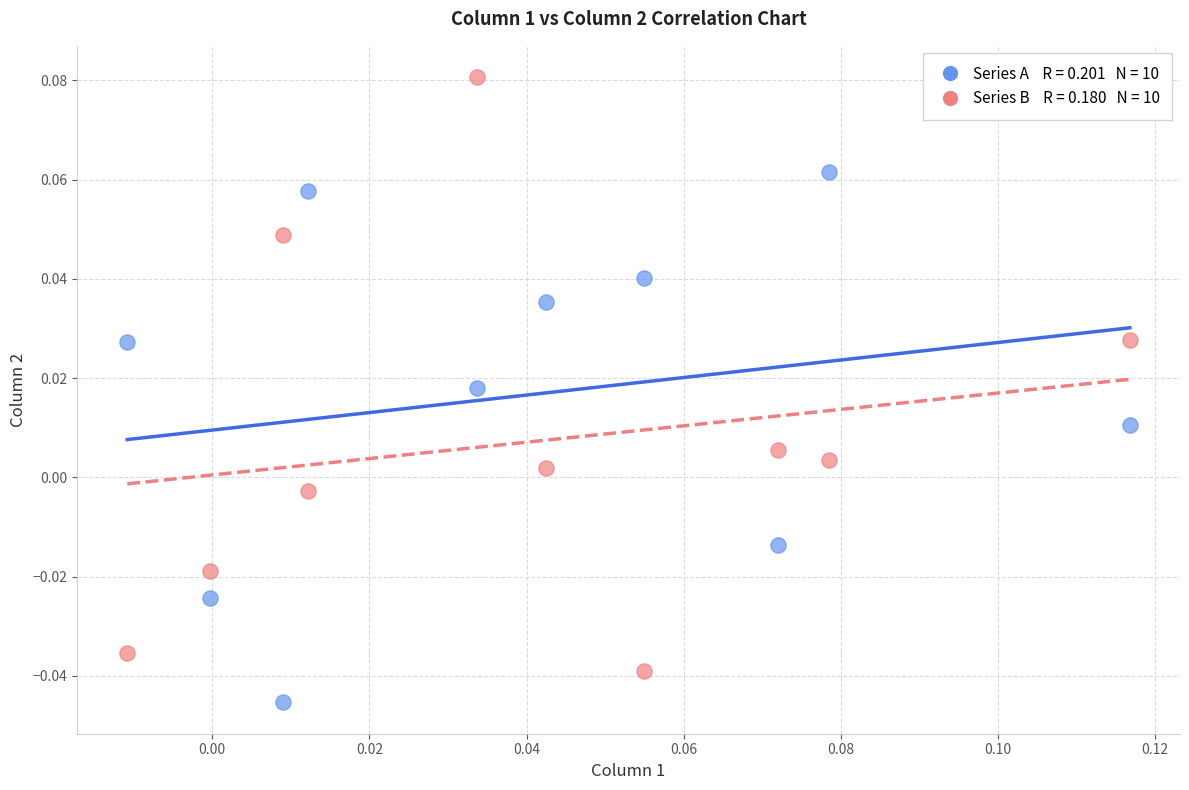

How many points are shown in the scatter plot?

20